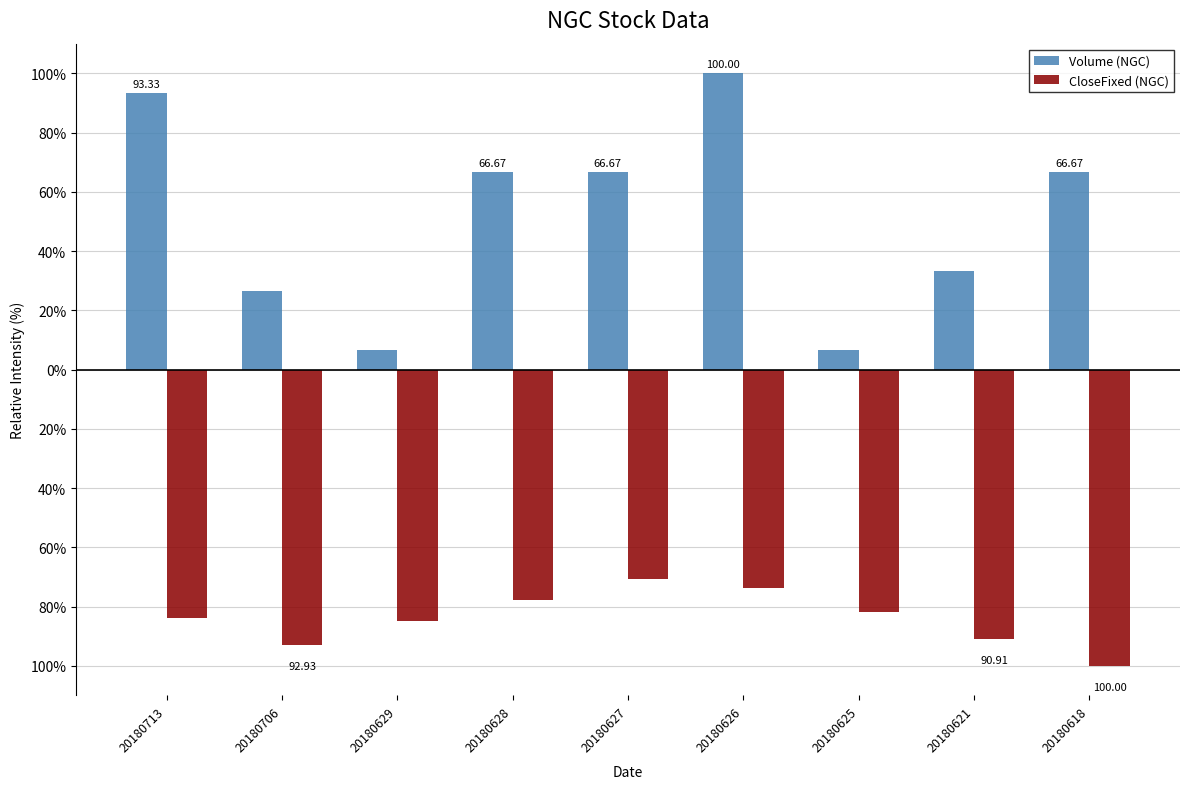

What is the lowest value of the CloseFixed (NGC) series?

-100.0